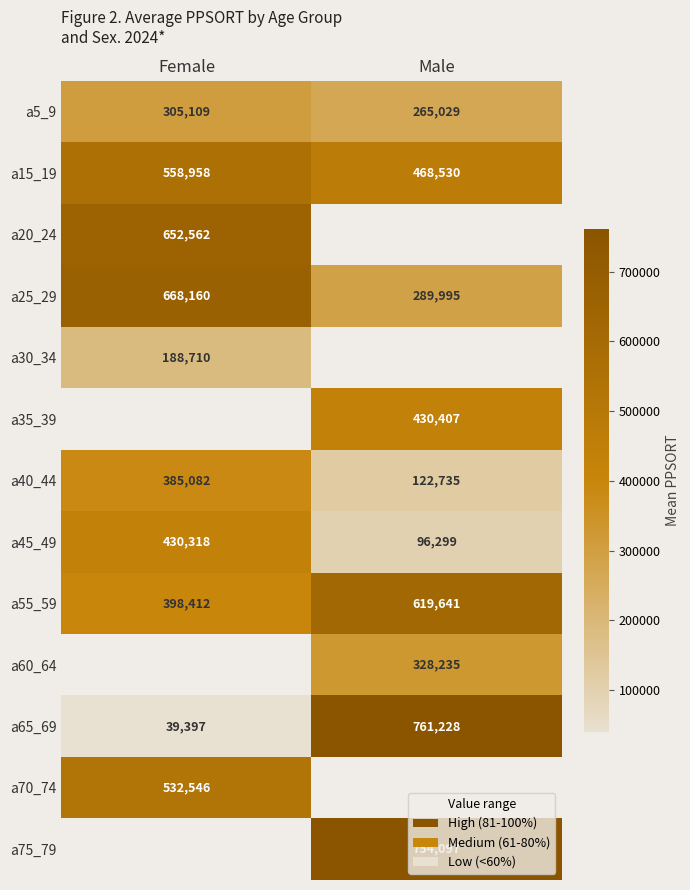

Rank the categories by a25_29 value from lowest to highest.

Male, Female